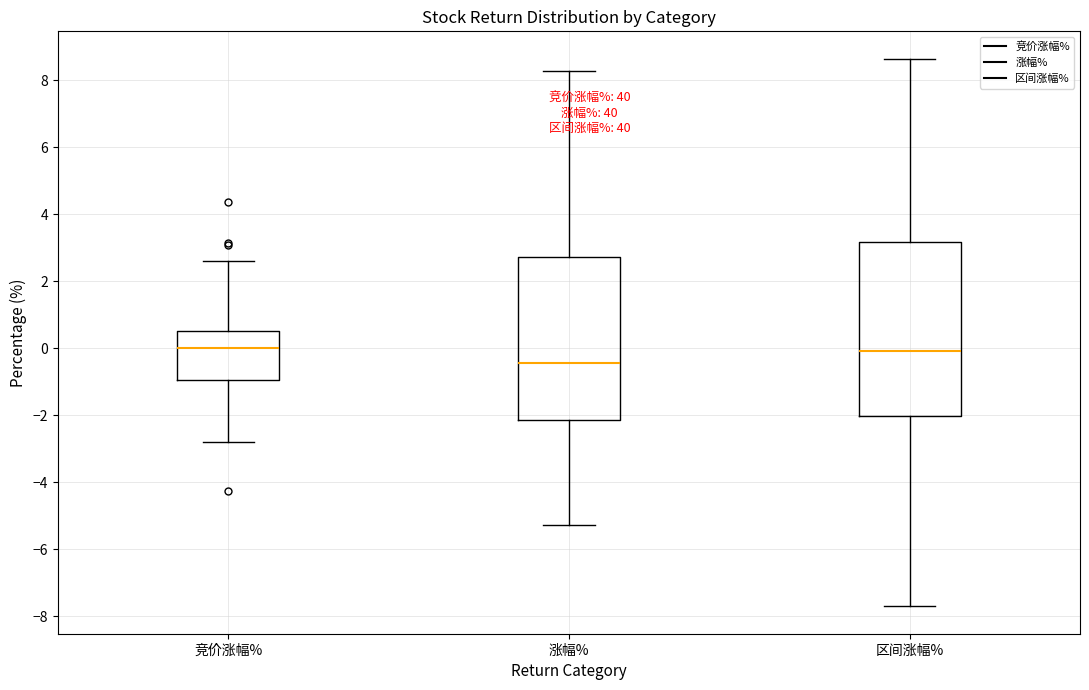

Where does the lower whisker of the box for 竞价涨幅% end on the y-axis? The values are not printed on the chart, so give them approximately, as read against the axis.

-2.8